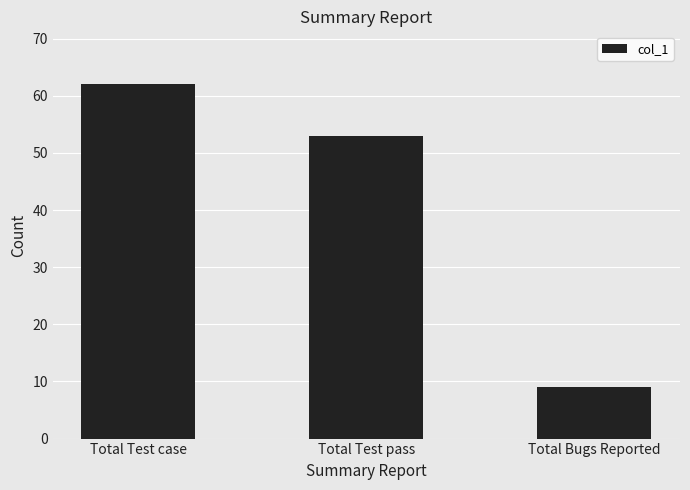

What is the greatest value displayed?

62